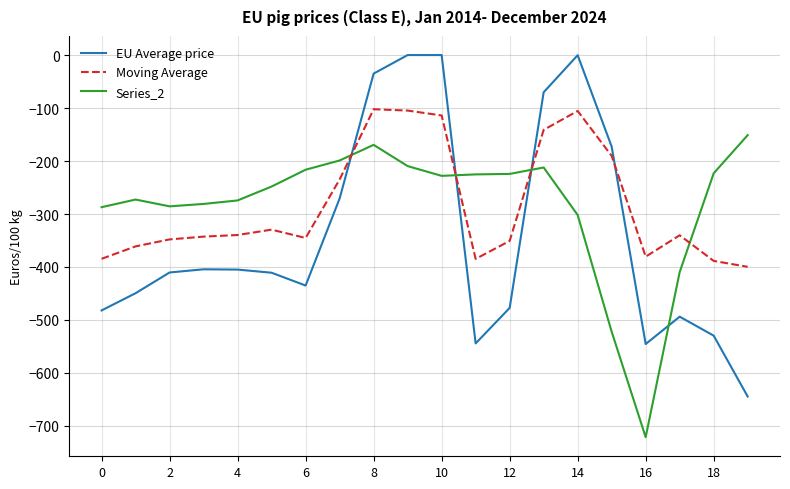

What is the lowest value of the Moving Average series?

-399.7